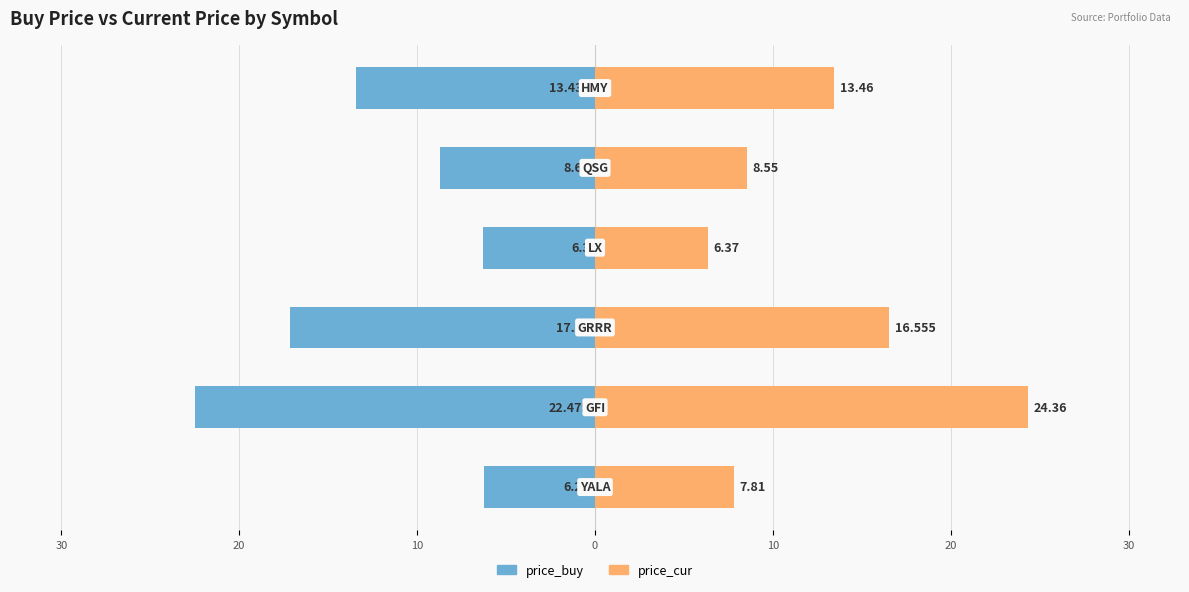

What is the minimum value for price_cur?

6.4